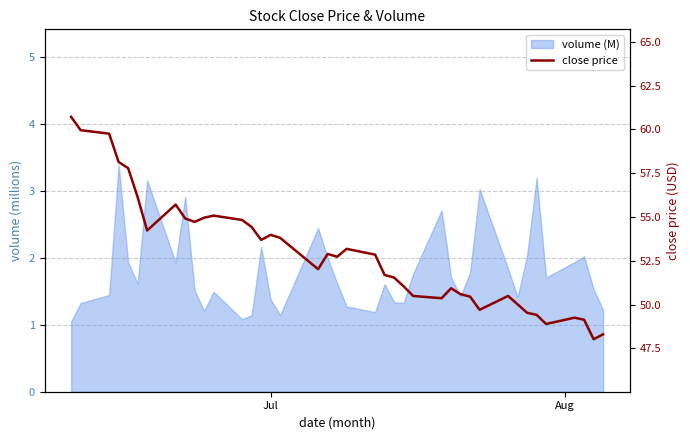

What is the greatest value displayed?

60.7